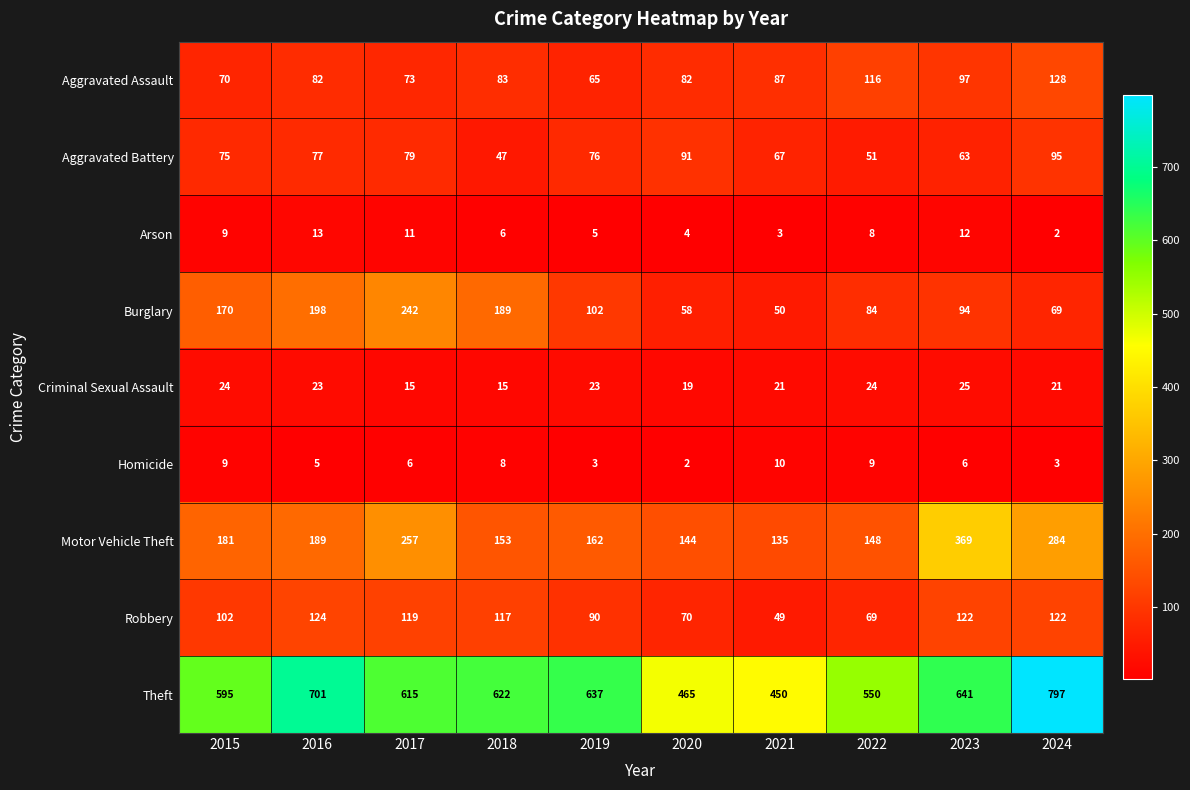

What is the maximum value for Arson?

13